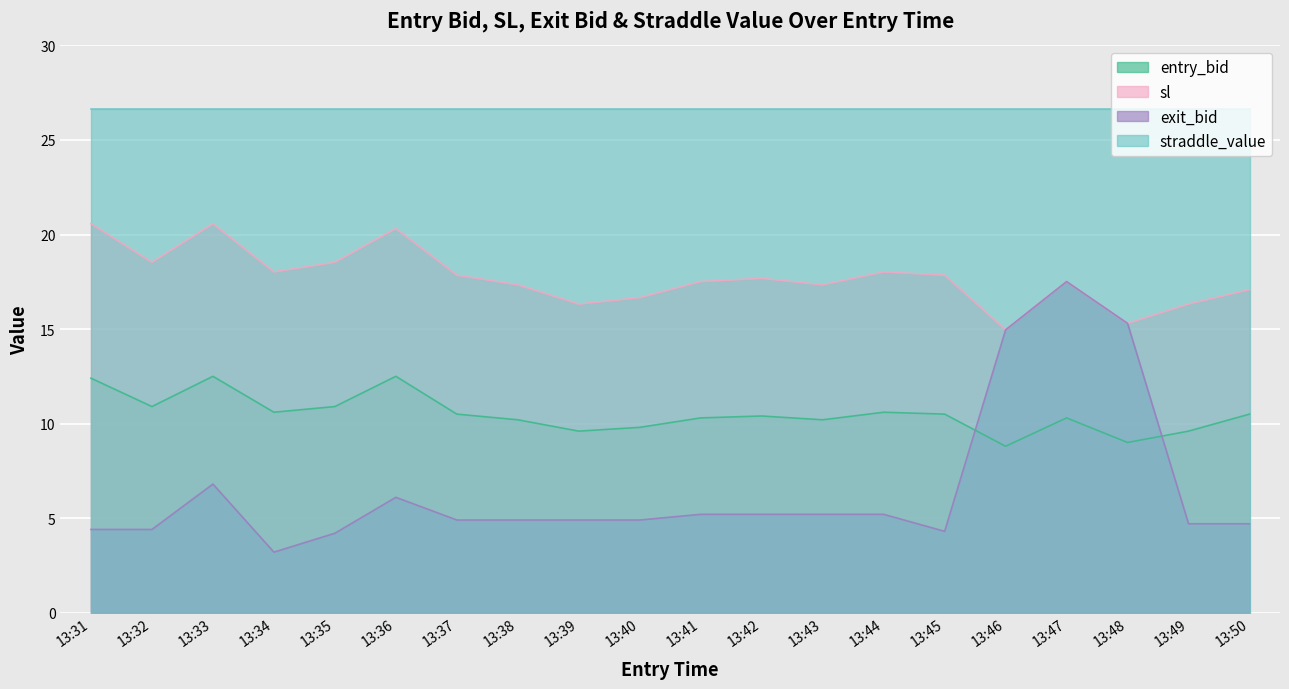

What is the smallest value displayed?

3.2